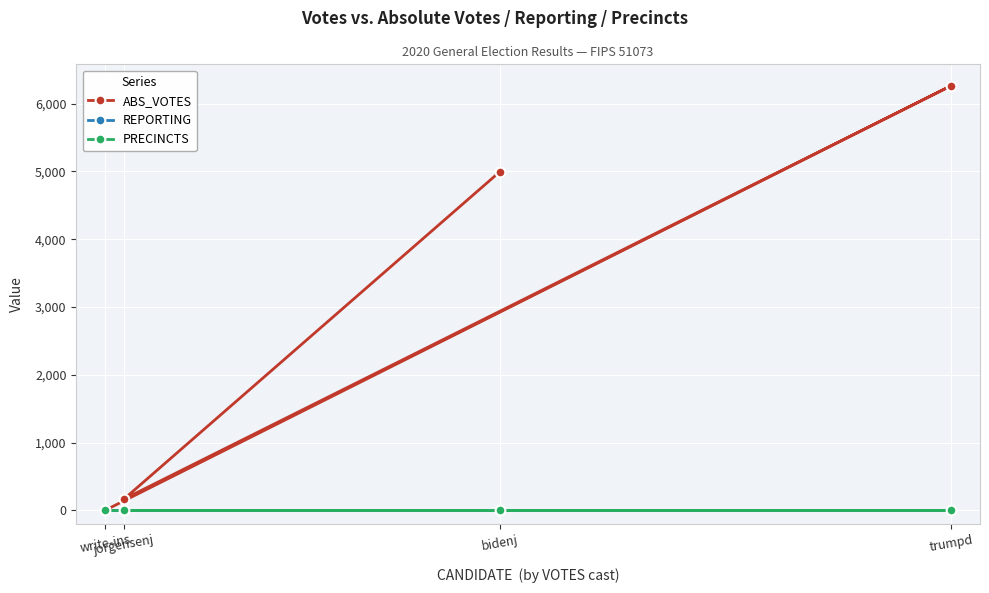

How many values in the ABS_VOTES series are below 4993?

2